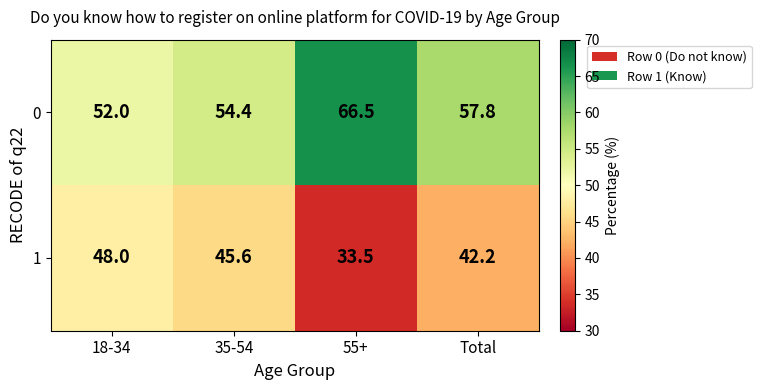

What is the difference between the 1 values at 18-34 and 55+?

14.5